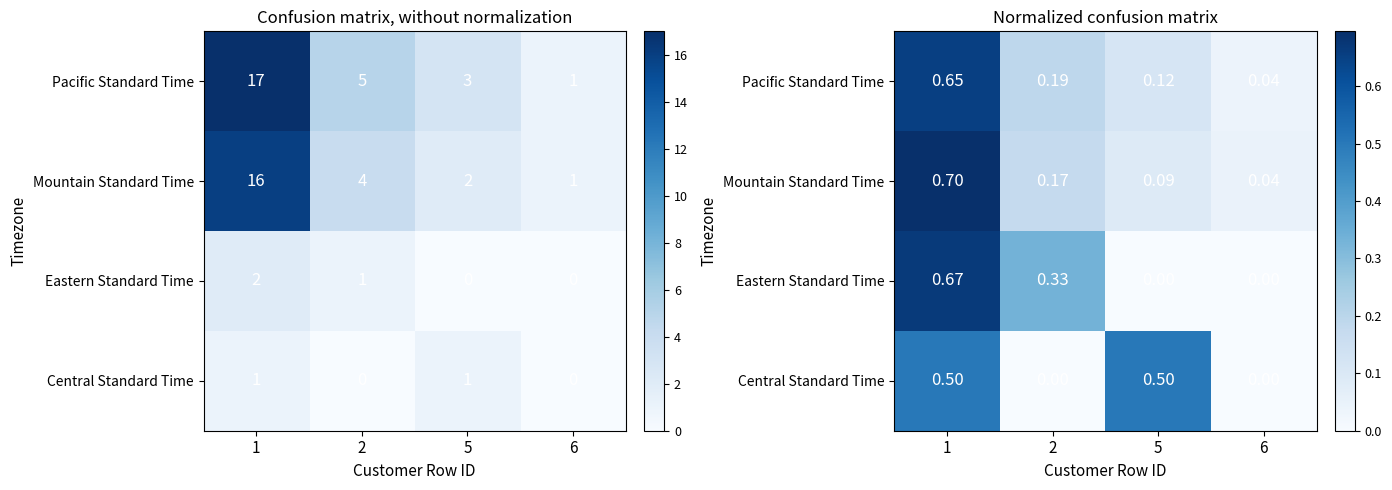

Is the value of Eastern Standard Time at 1 greater than the value of Mountain Standard Time at 1?

No